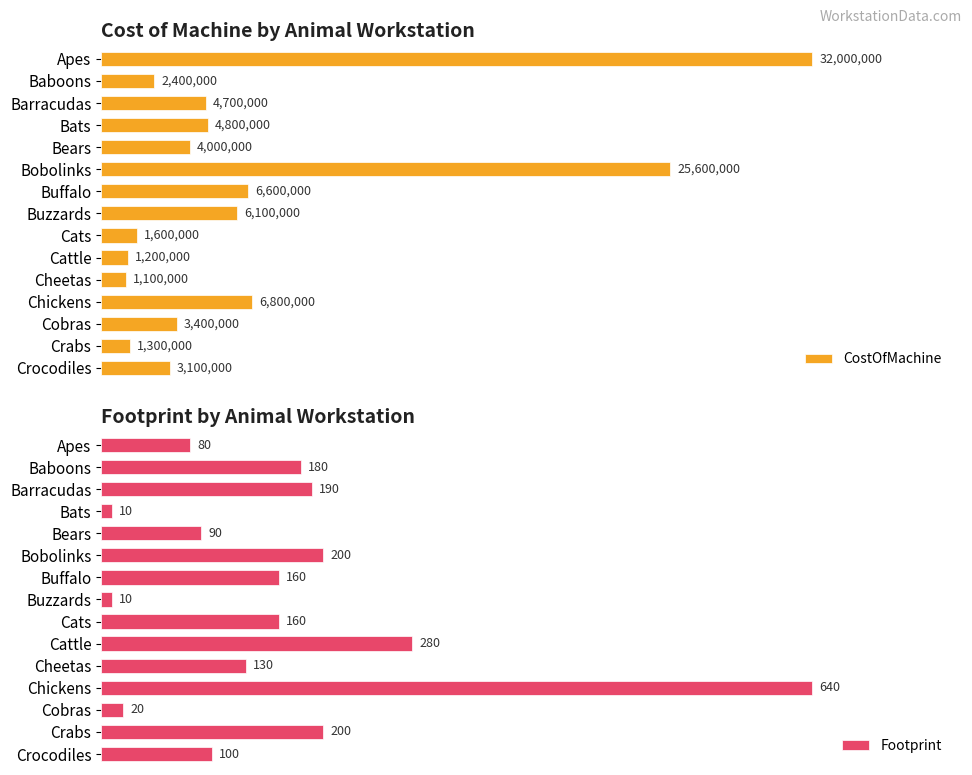

What are all the series names shown in the legend?

CostOfMachine, Footprint